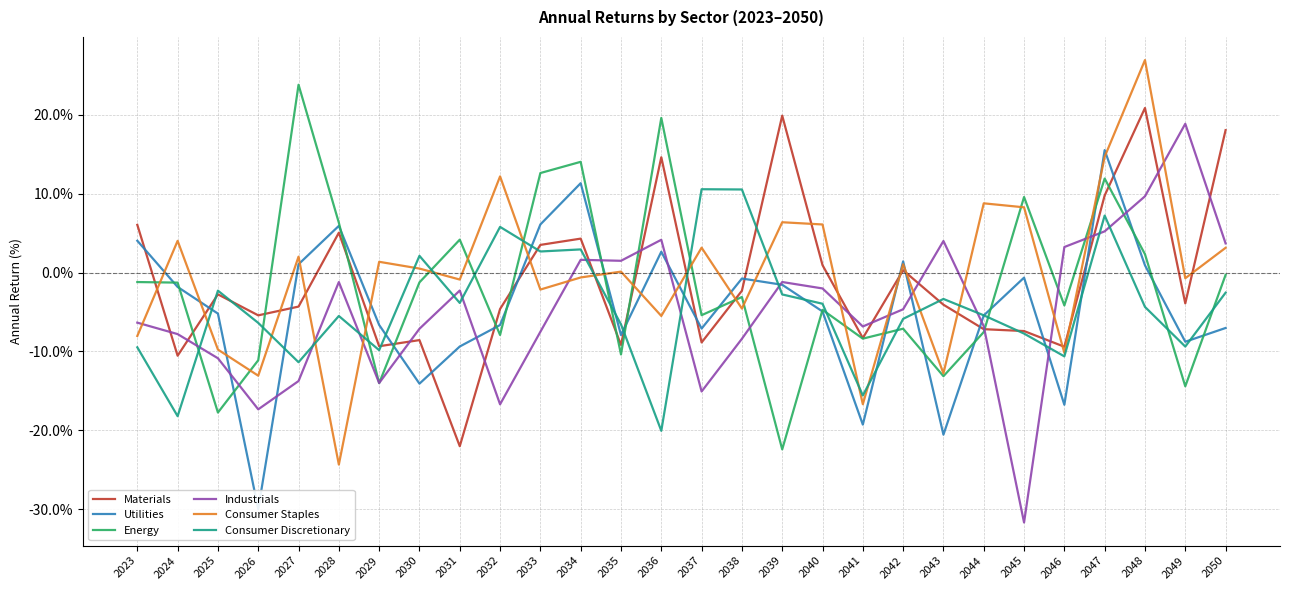

What are all the series names shown in the legend?

Materials, Utilities, Energy, Industrials, Consumer Staples, Consumer Discretionary